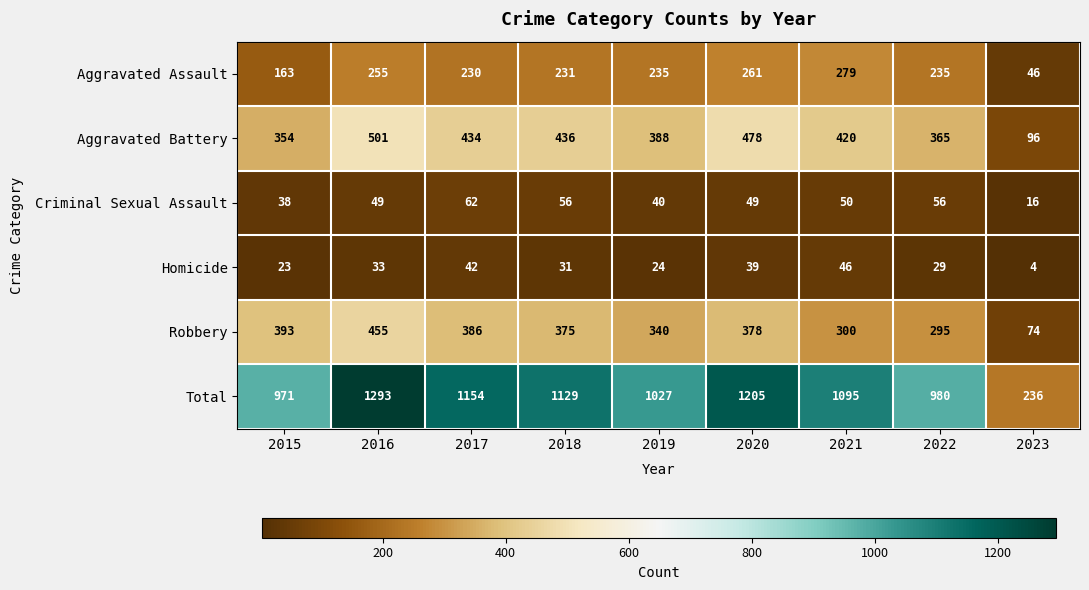

List the series in order of their peak value, lowest first.

Homicide, Criminal Sexual Assault, Aggravated Assault, Robbery, Aggravated Battery, Total